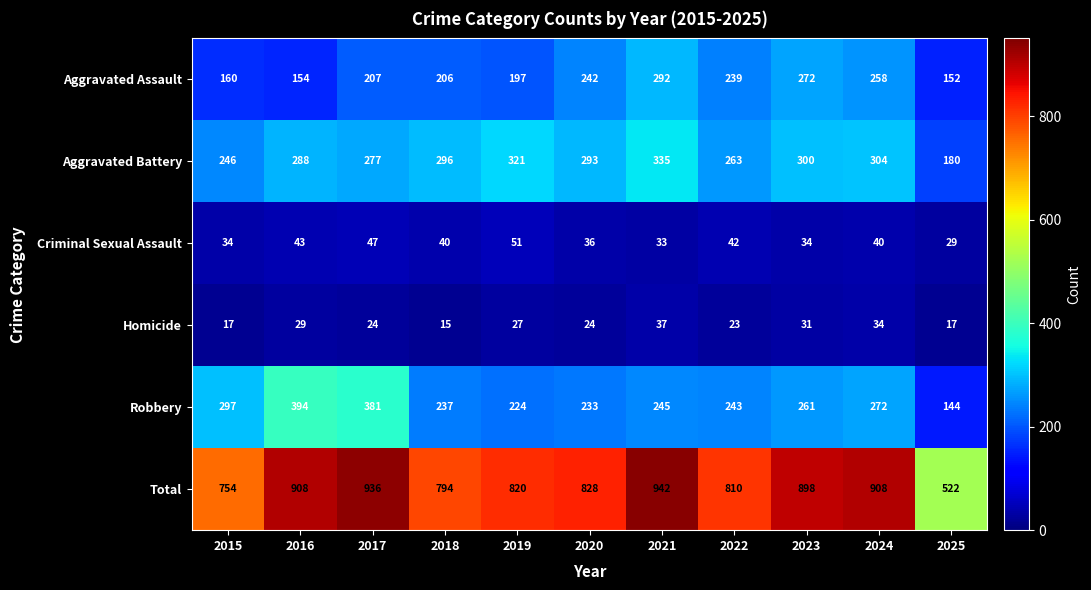

What is the maximum value shown in the chart?

942